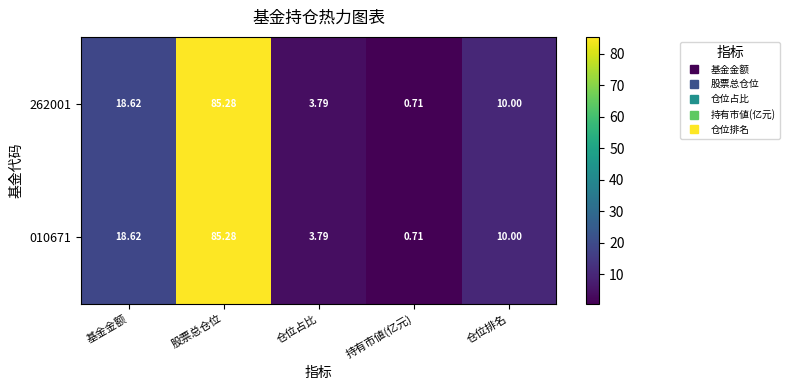

How many series are shown in this chart?

2